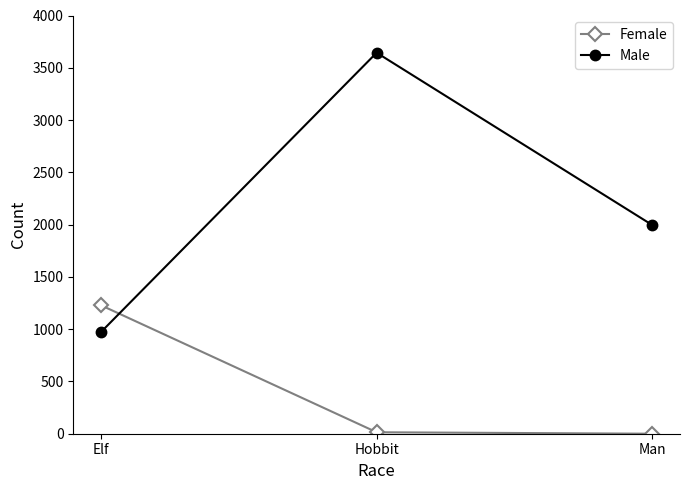

How many lines are shown in the chart?

2